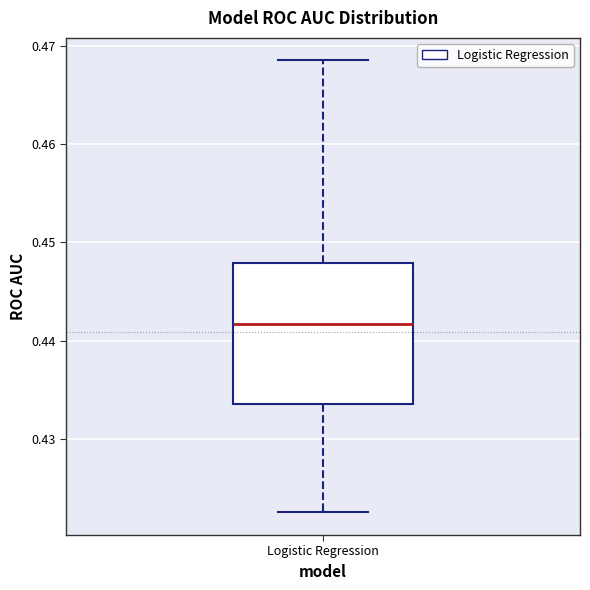

Transcribe this box plot: give where the median line is, the range the box spans, and where the two whiskers end, as read against the y-axis. The values are not printed on the chart, so give them approximately, as read against the axis.

median 0.442, box 0.434 to 0.448, whiskers 0.422 to 0.469